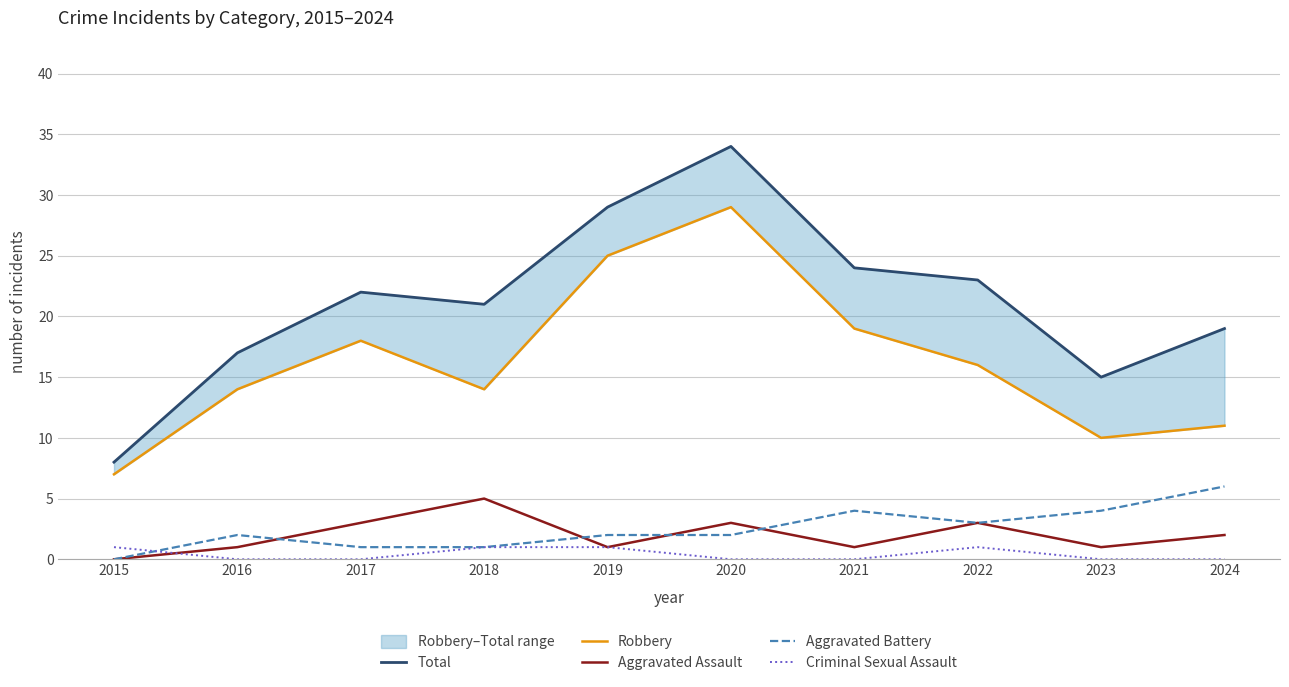

How many data points does each series have?

10